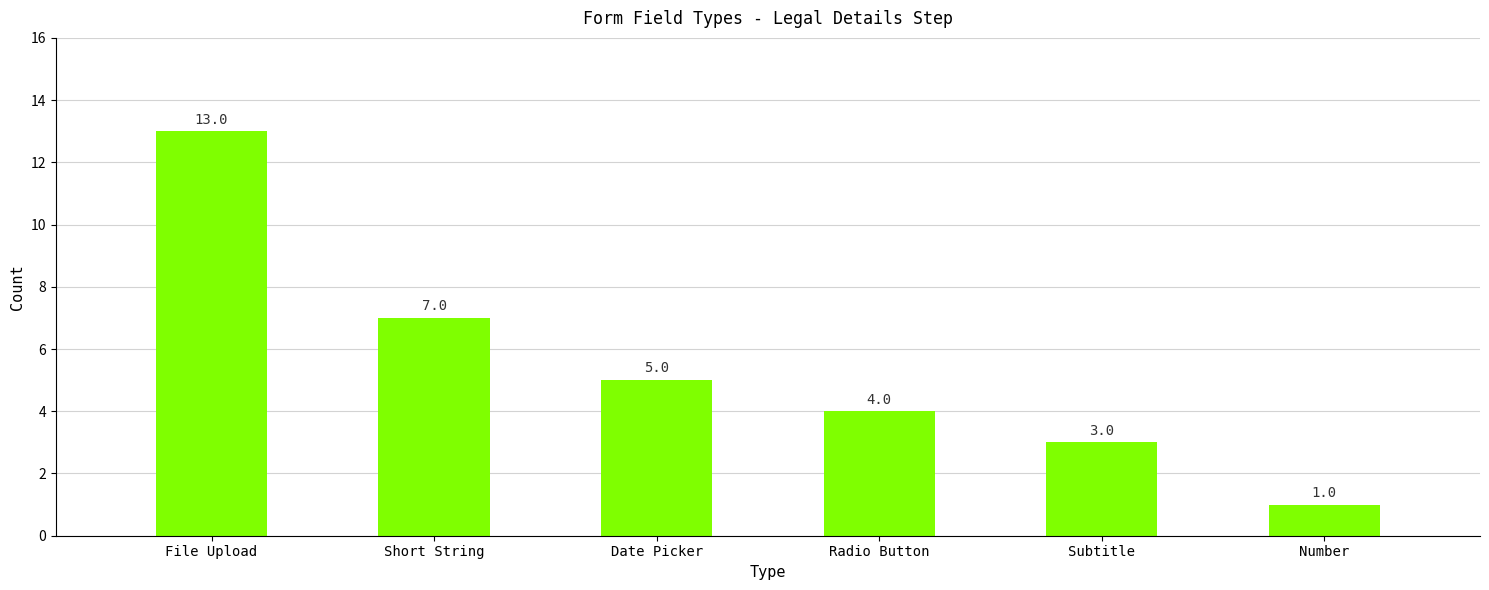

Is it true that the value at Radio Button is 3?

False